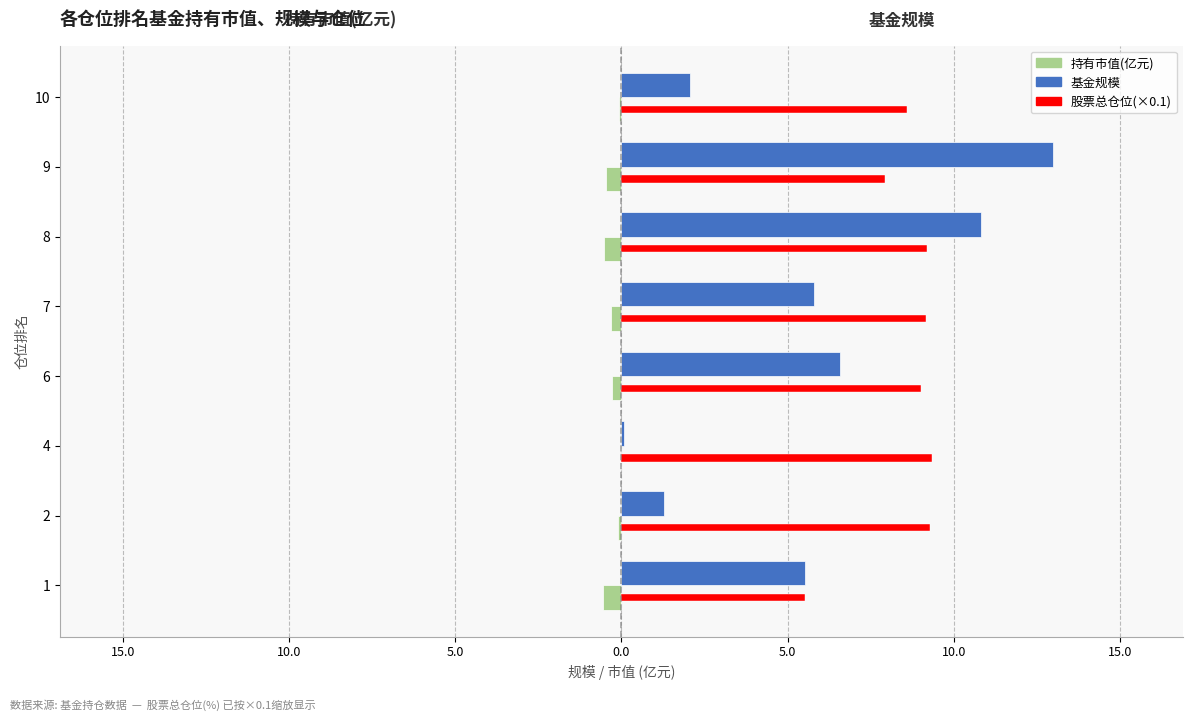

What is the minimum value for 股票总仓位(×0.1)?

5.5